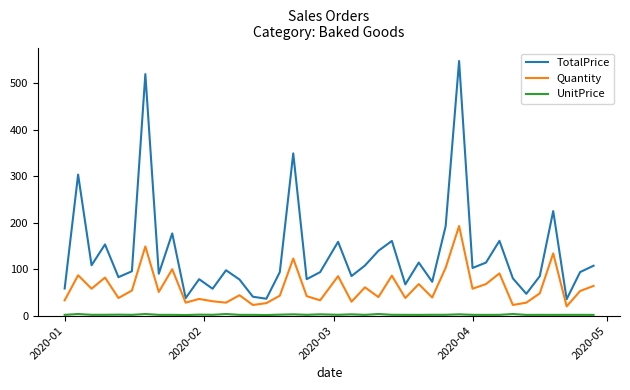

What is the highest value of the Quantity series?

193.0